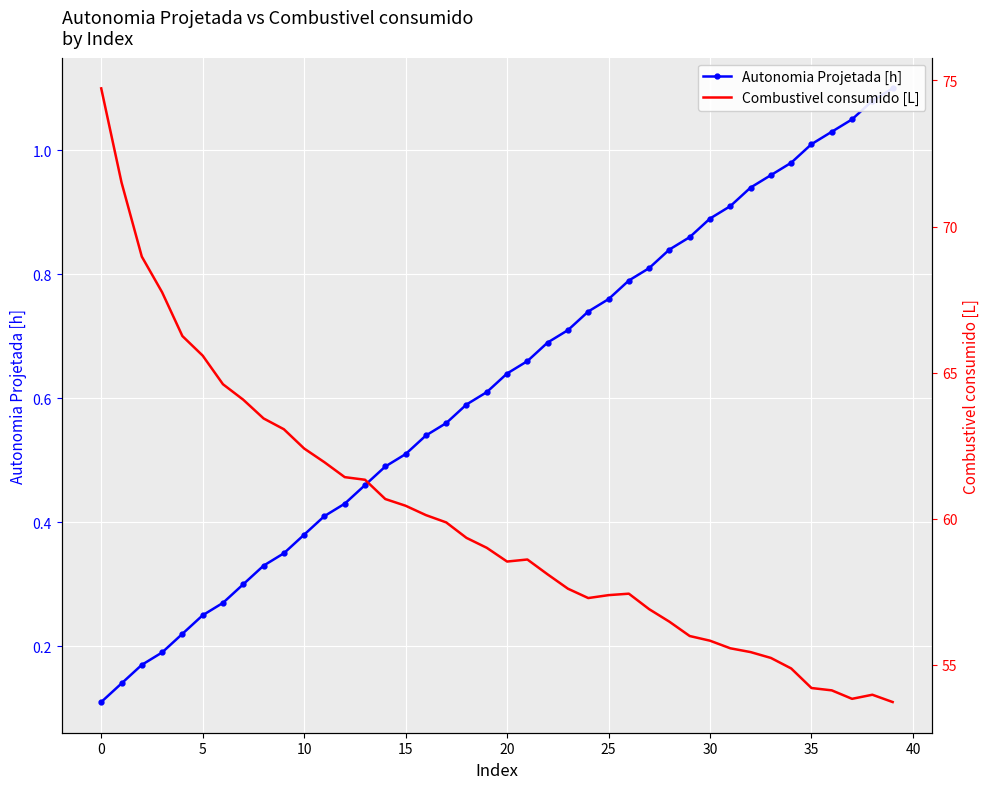

List the series in order of their overall mean, highest first.

Combustivel consumido [L], Autonomia Projetada [h]